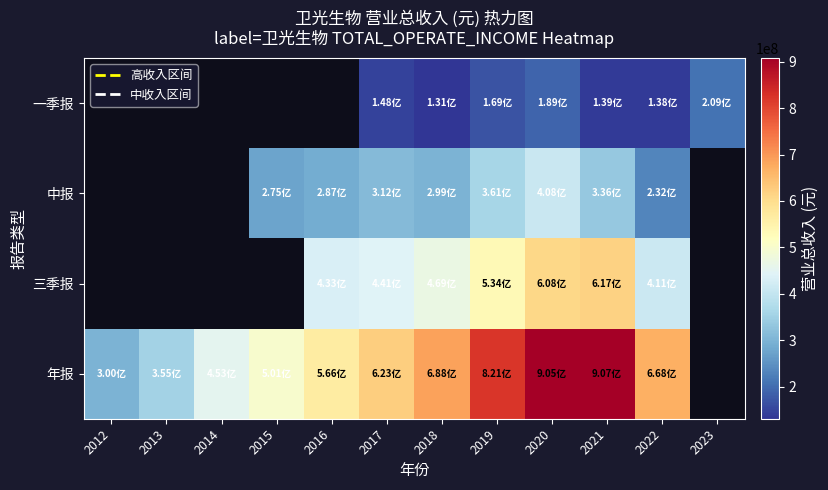

The 年报 series shows 452773342.1 at 2014. True or false?

True